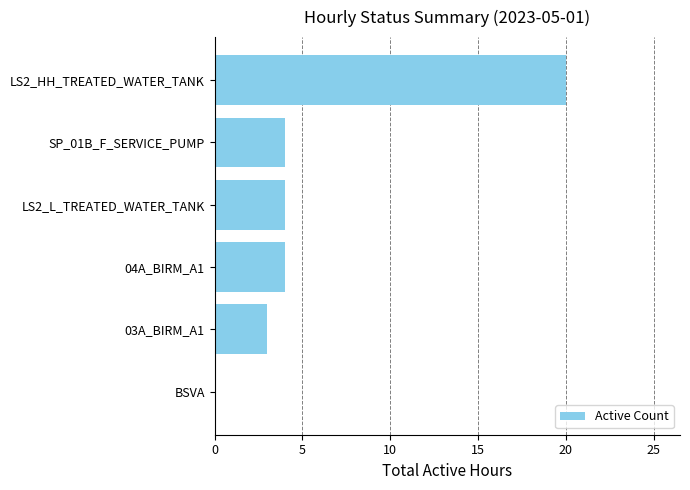

True or false: the data shows 4 at 04A_BIRM_A1.

True